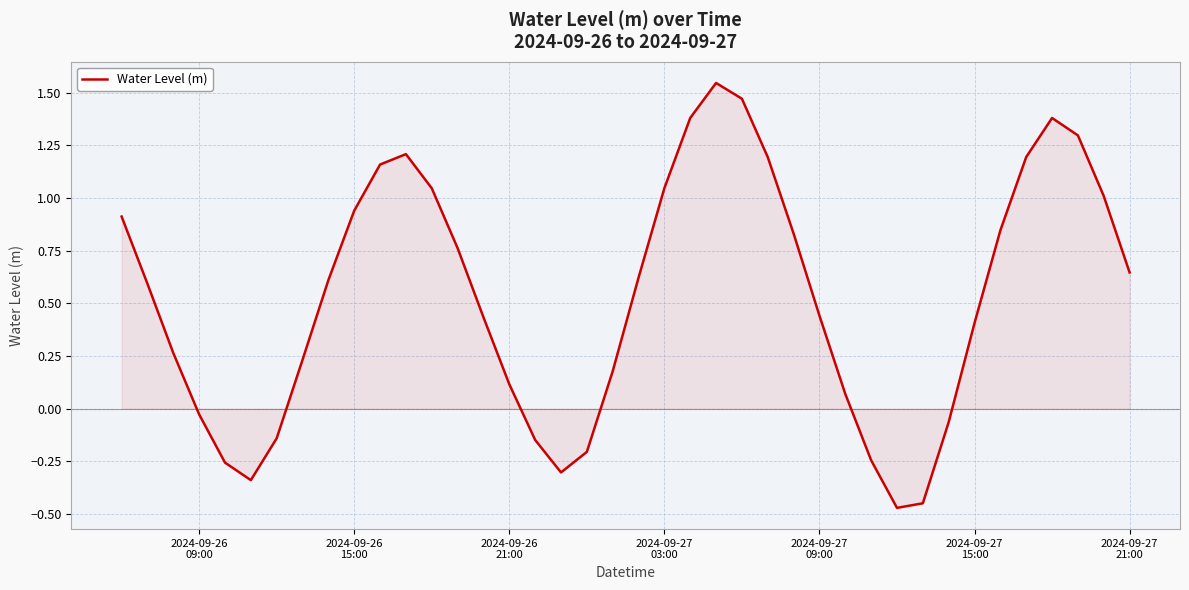

What is the difference between the maximum and minimum values?

2.0